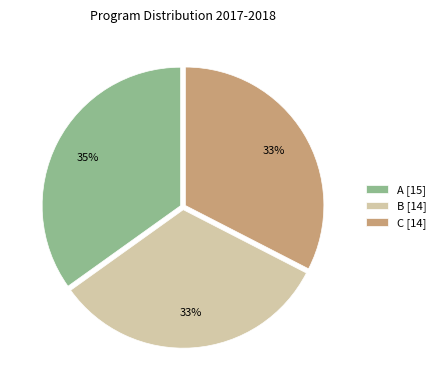

Combined, do B [14] and C [14] account for over 50%?

Yes